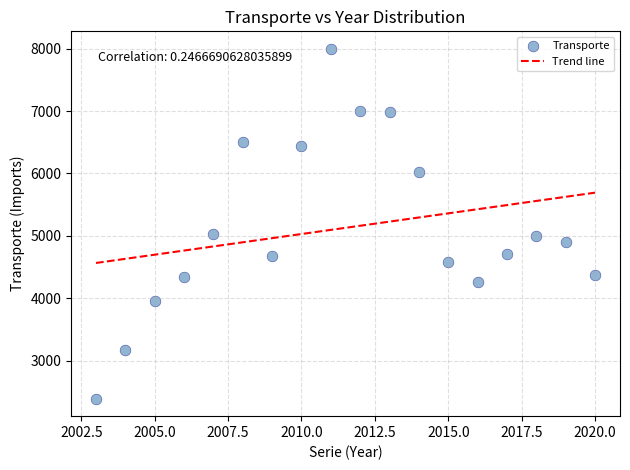

What is the range of Y values (max minus min)?

5610